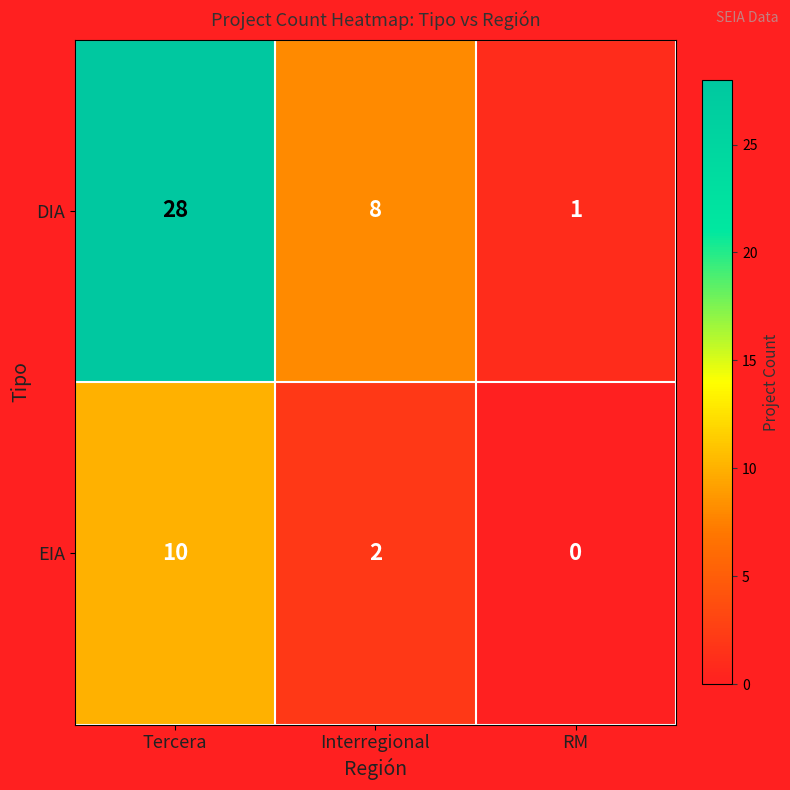

What is the spread (max minus min) of values at RM?

1